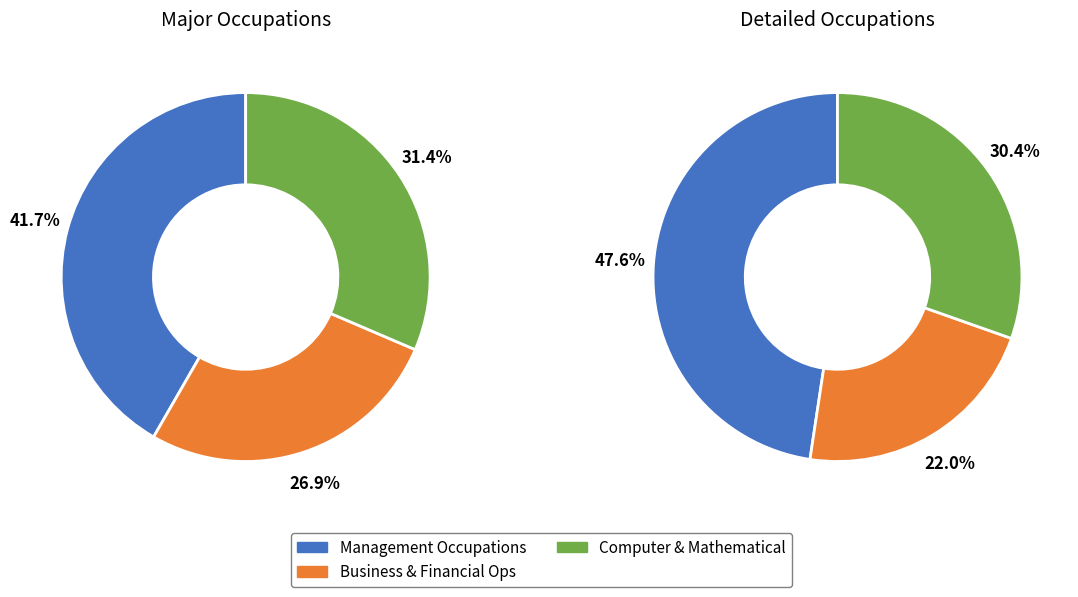

What is the ratio of the value at Computer and Mathematical to the value at Management Occupations?

0.8